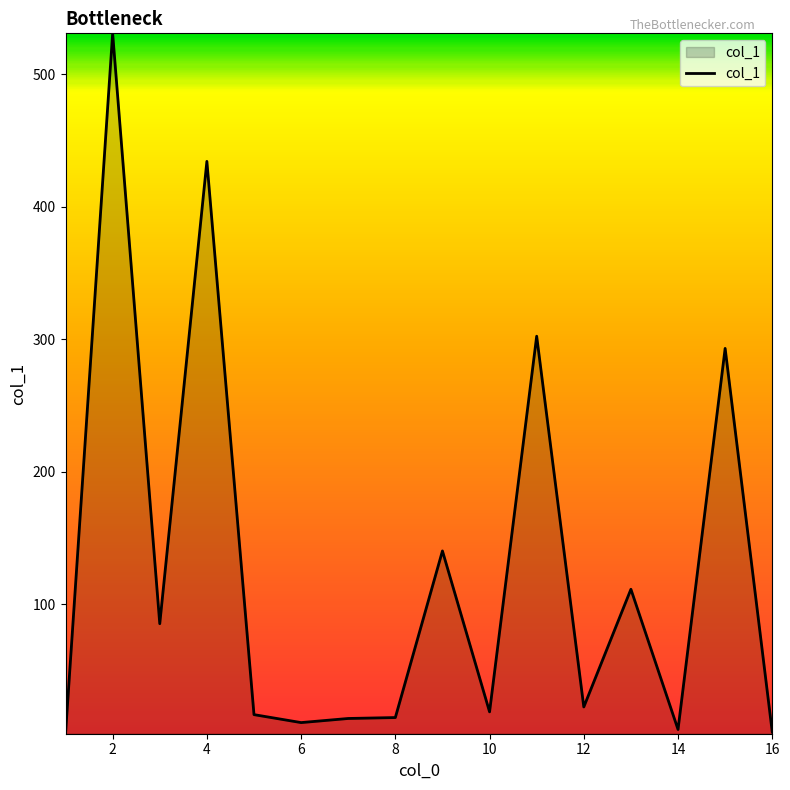

What is the maximum value shown in the chart?

530.9